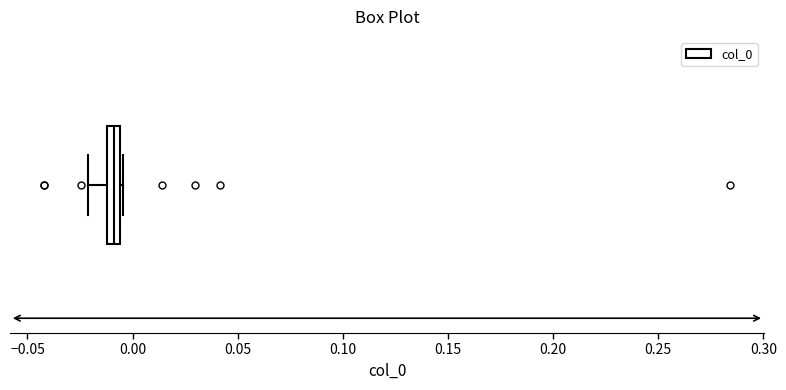

Where does the left whisker of the box end on the x-axis? The values are not printed on the chart, so give them approximately, as read against the axis.

-0.020